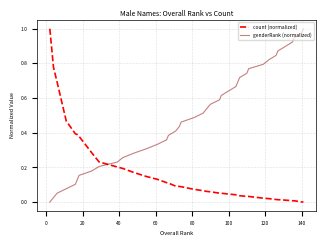

After their last crossing, which series has the higher values: count (normalized) or genderRank (normalized)?

genderRank (normalized)